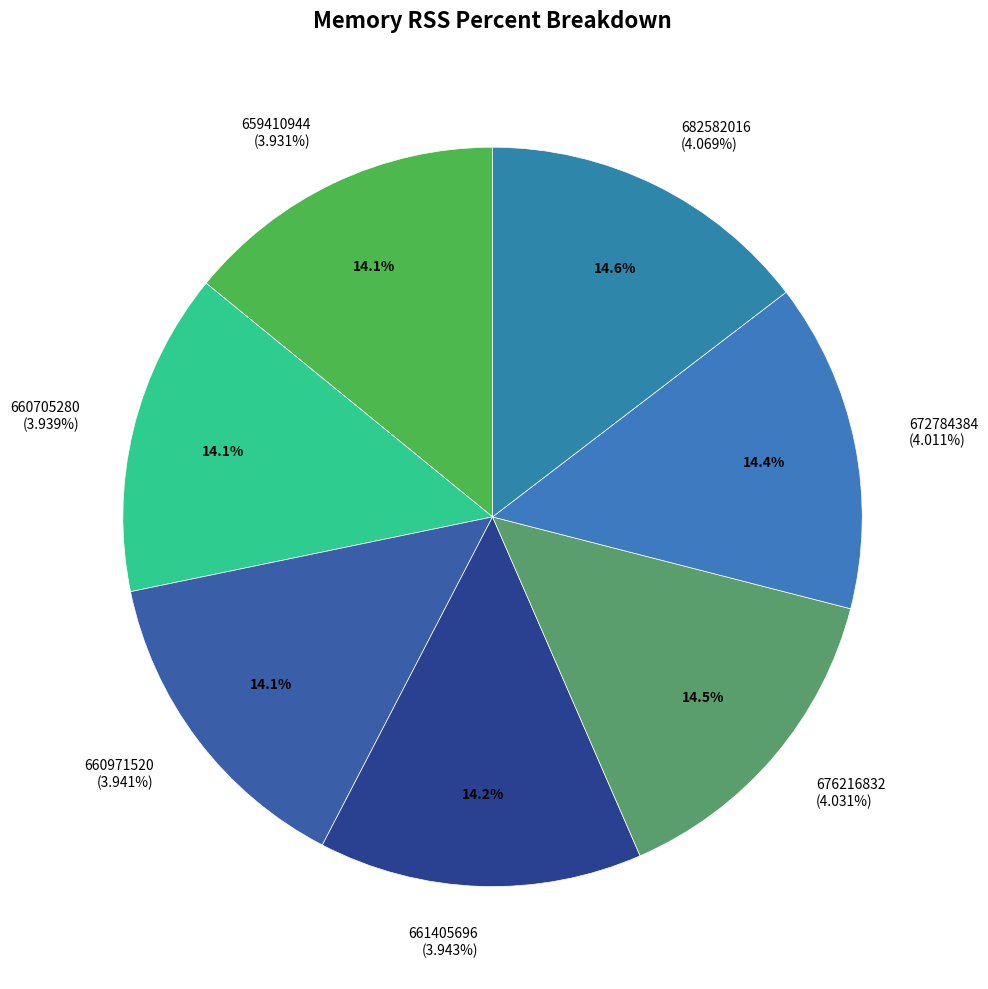

What portion of the pie excludes 676216832?

85.5%